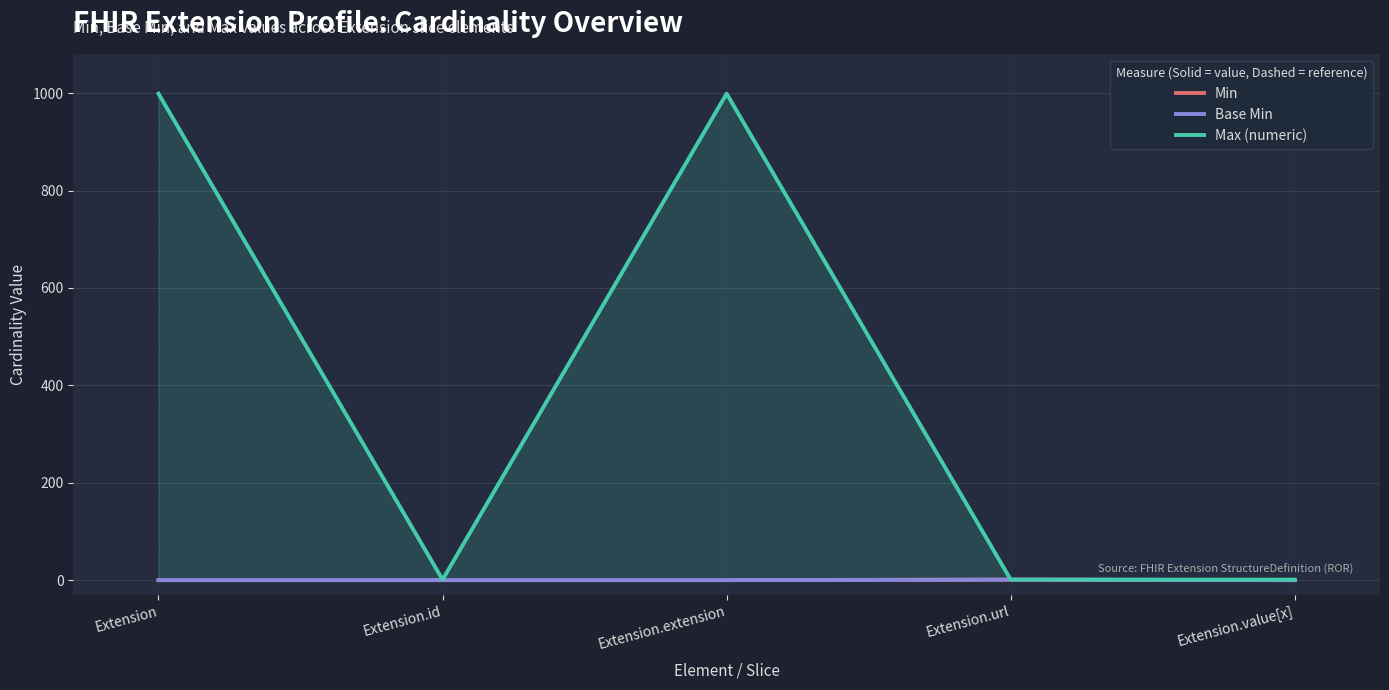

What is the total value across all series at Extension.value[x]?

1